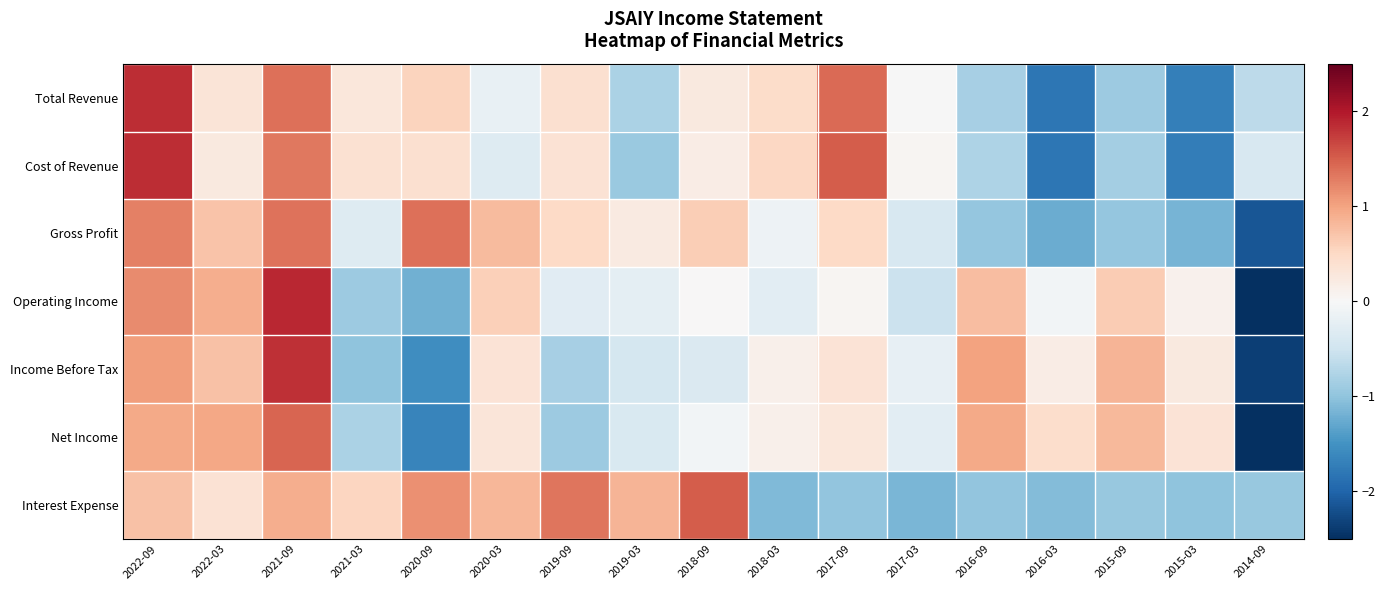

At which category does the chart reach its peak across all series?

2021-09